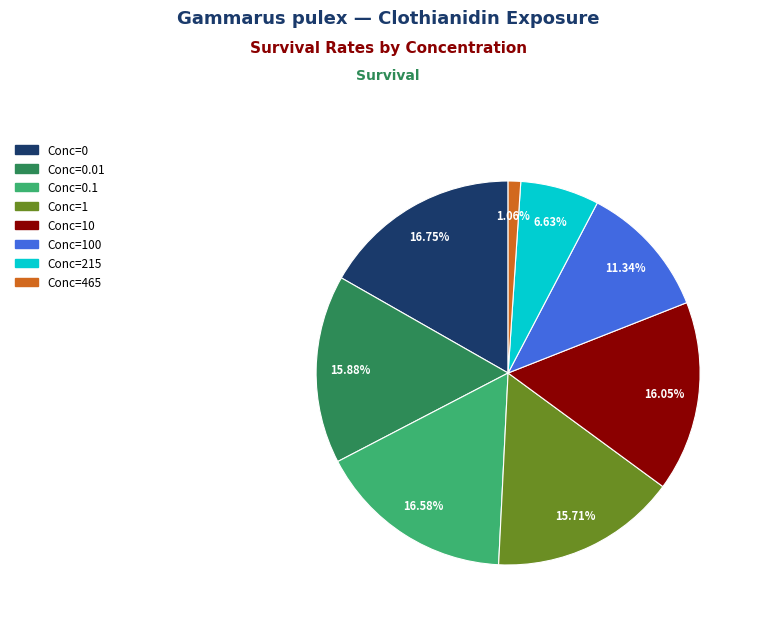

Is there any slice that represents more than half of the pie?

No